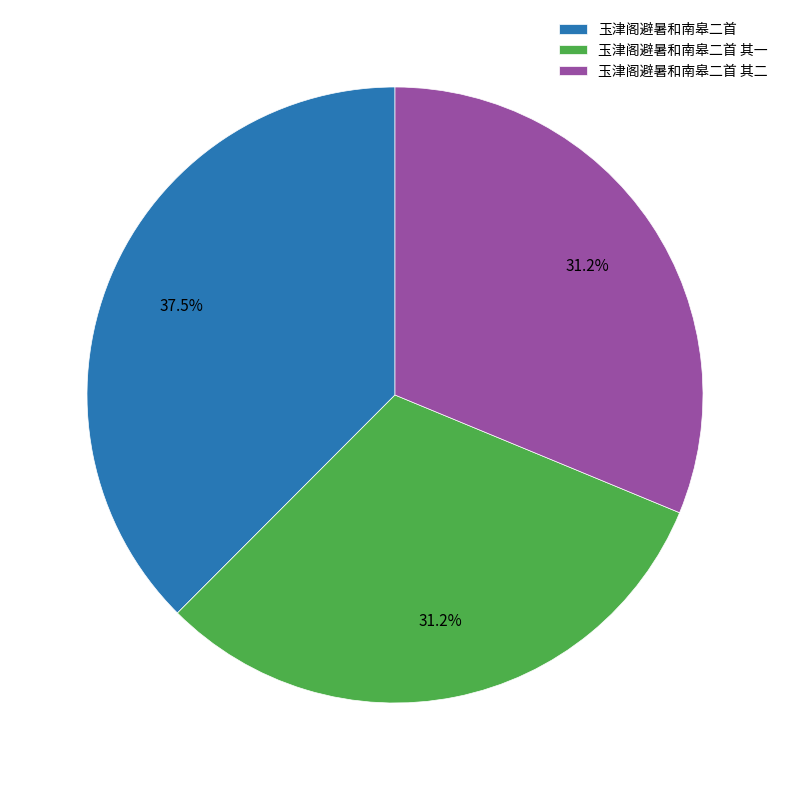

How many segments does this pie chart have?

3